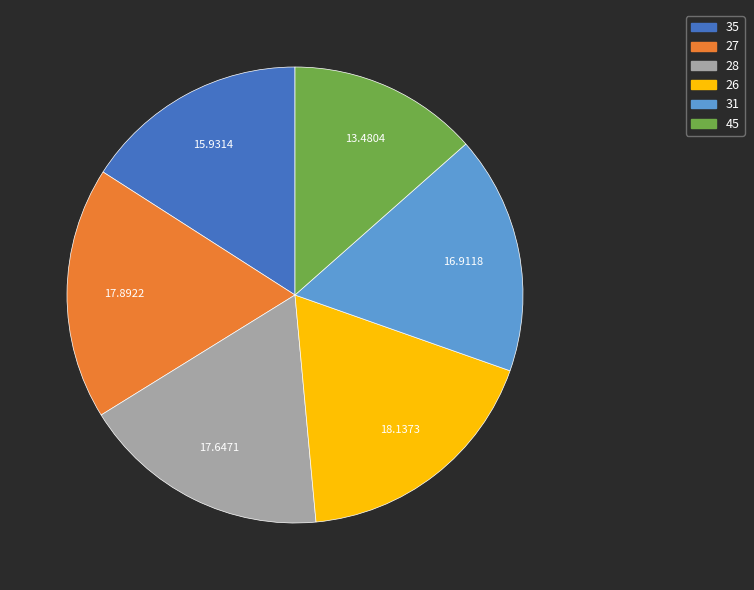

Is the sum of 45 and 31 greater than half?

No